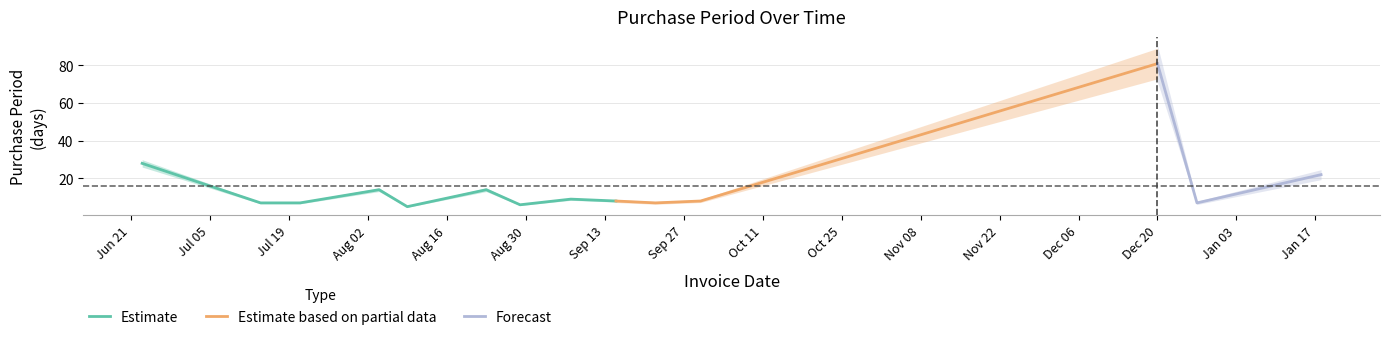

Reading right to left, what are all the values shown in this chart?

2017-01-18=22	2016-12-27=7	2016-12-20=81	2016-09-30=8	2016-09-22=7	2016-09-15=8	2016-09-07=9	2016-08-29=6	2016-08-23=14	2016-08-09=5	2016-08-04=14	2016-07-21=7	2016-07-14=7	2016-07-07=14	2016-06-23=28